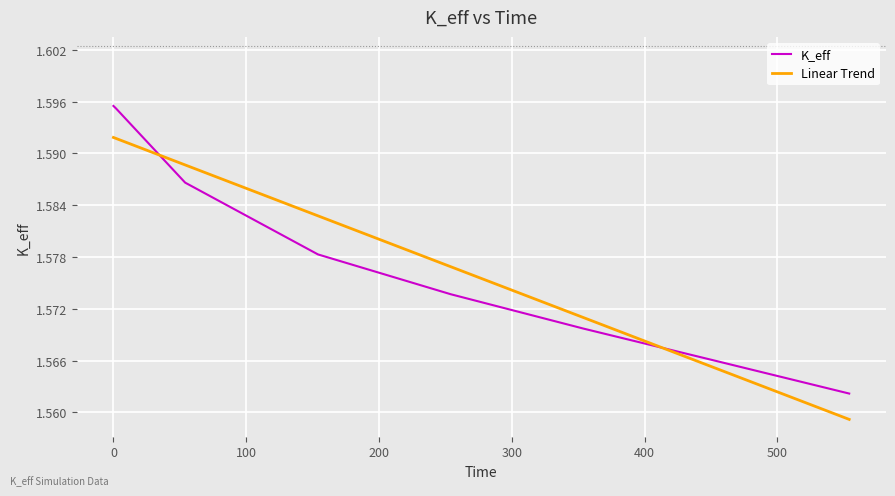

At which label is the value closest to 1?

554.0